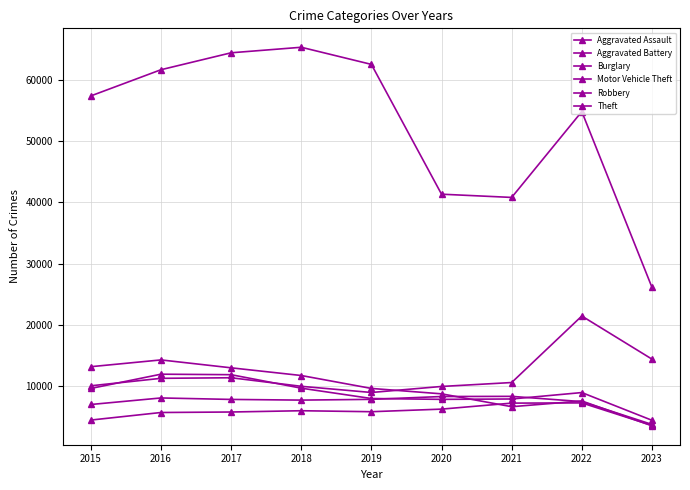

Which series has the largest range (max minus min)?

Theft